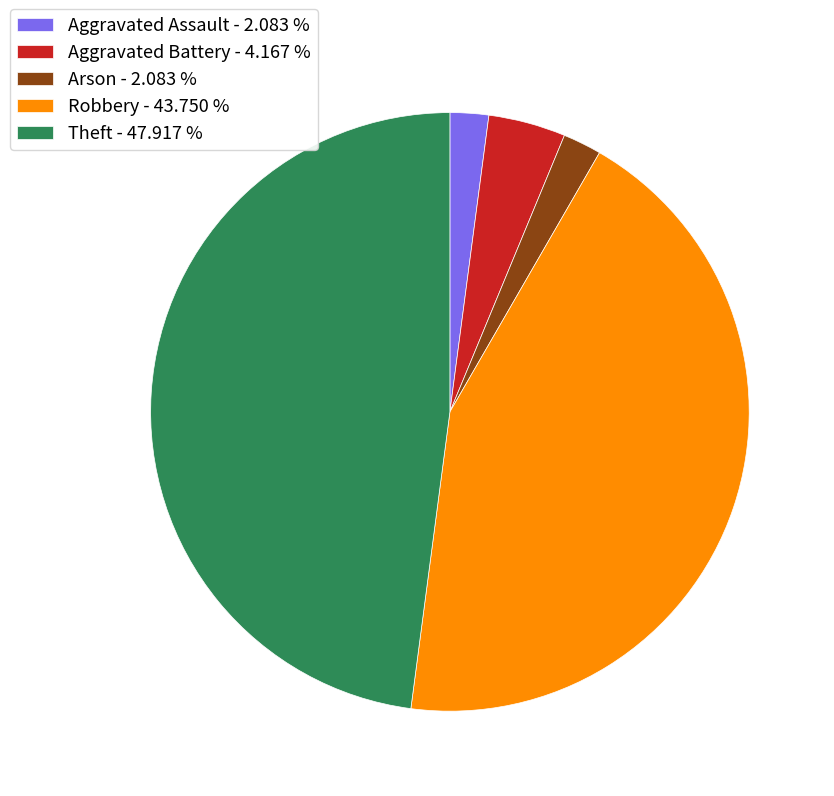

How many slices are in this pie chart?

5